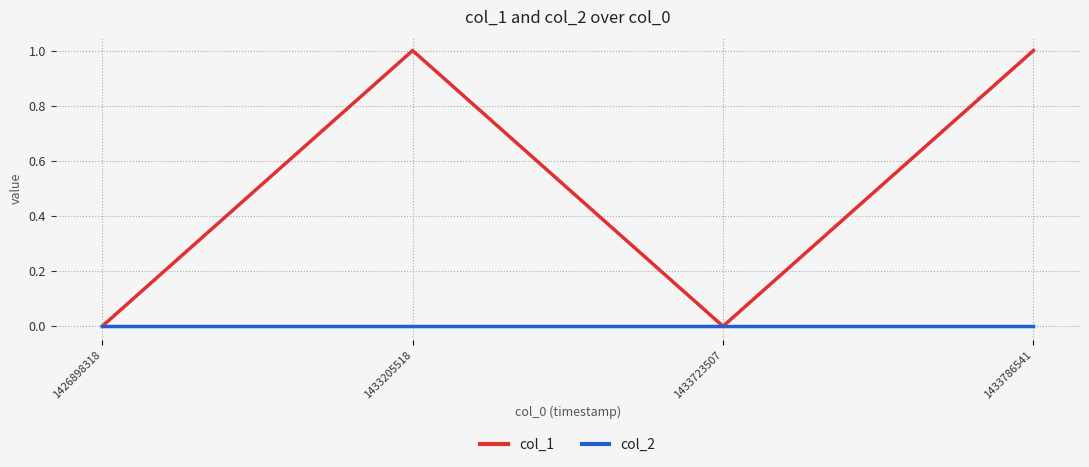

Is the value of col_2 at 1433723507 greater than the value of col_1 at 1433786541?

No